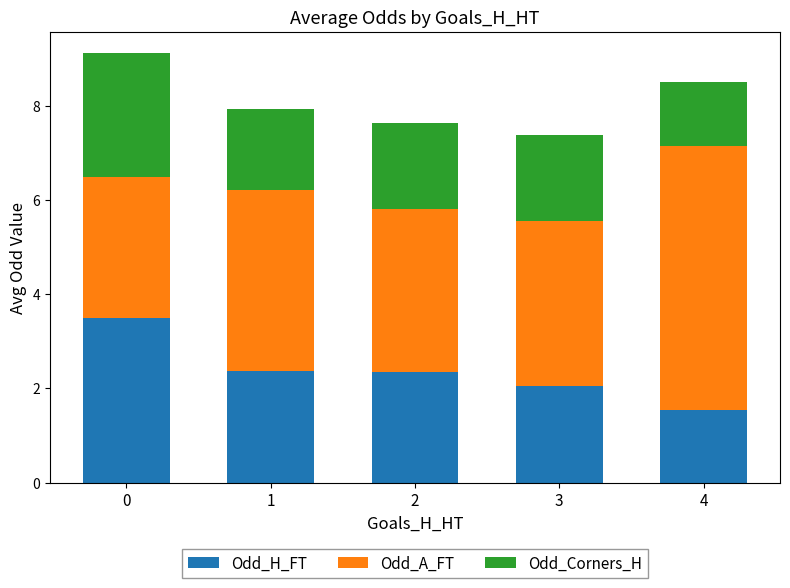

What is the difference between the maximum and second lowest values in the Odd_H_FT series?

1.4